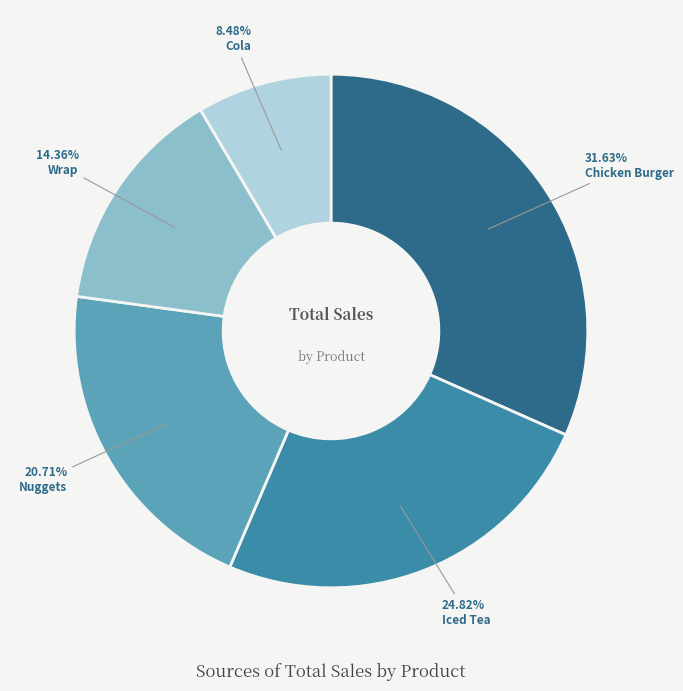

Does any single category account for the majority?

No